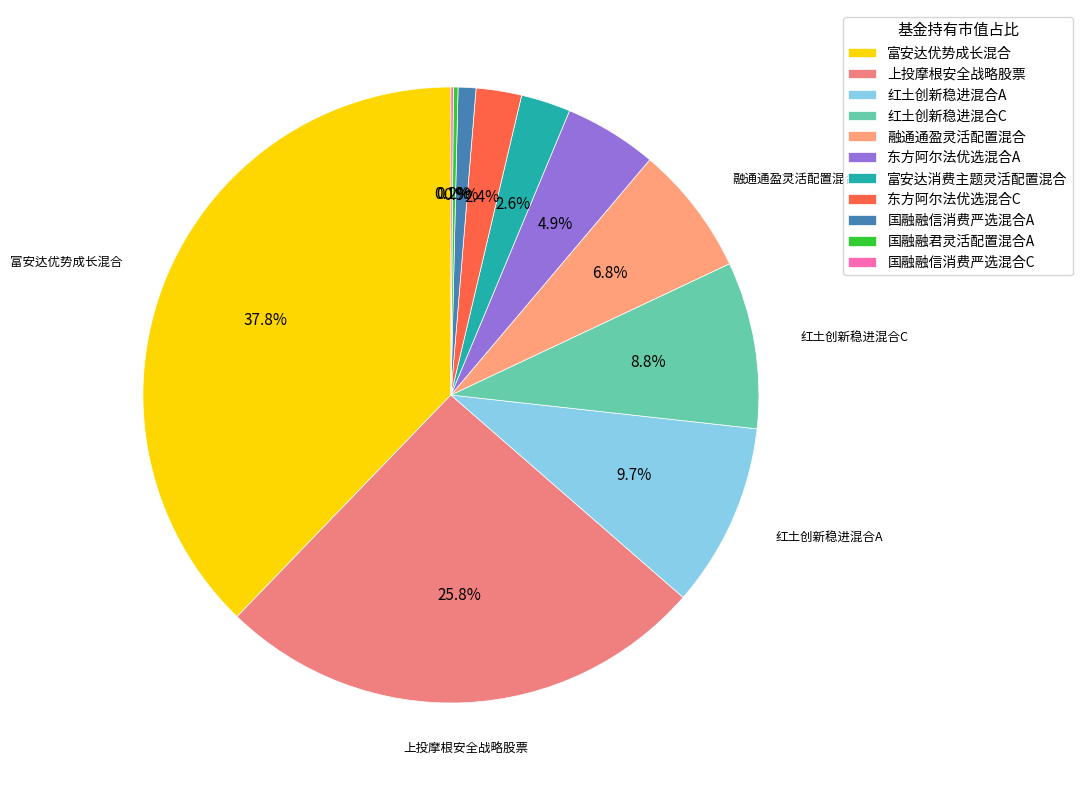

What is the largest slice in the pie chart?

富安达优势成长混合